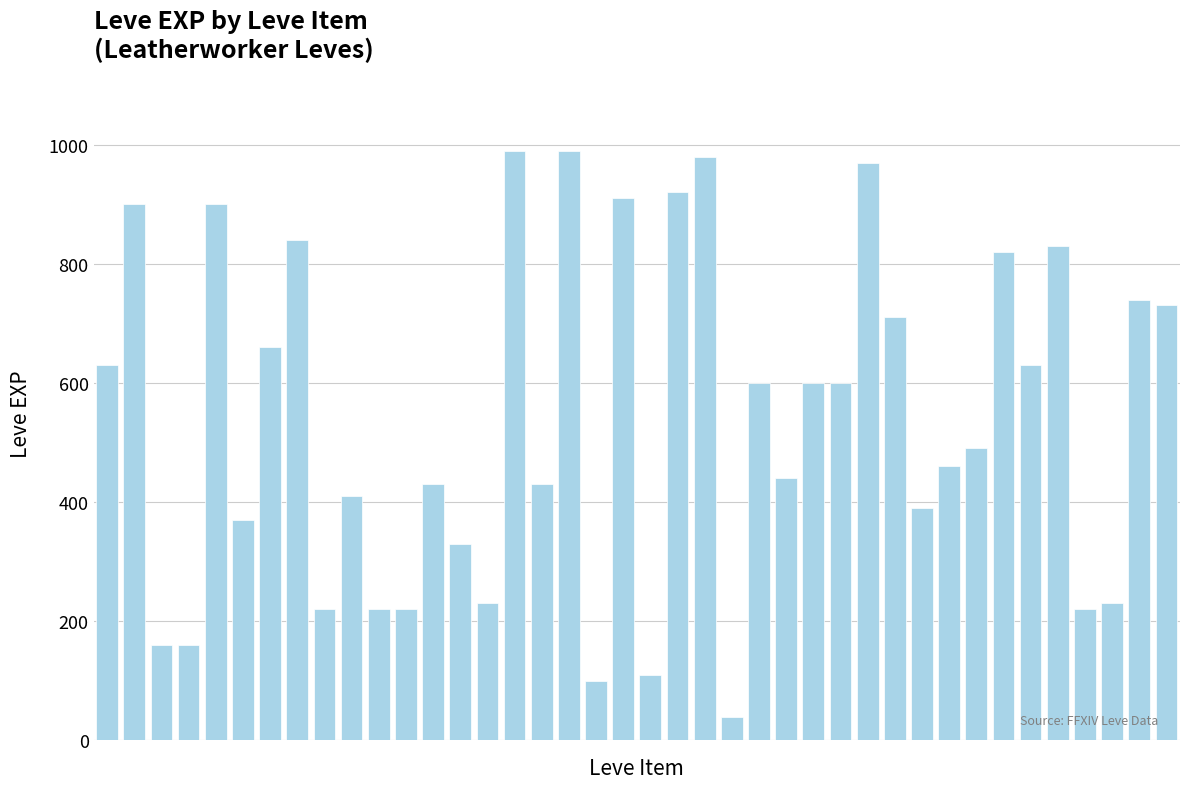

What is the smallest value displayed?

40